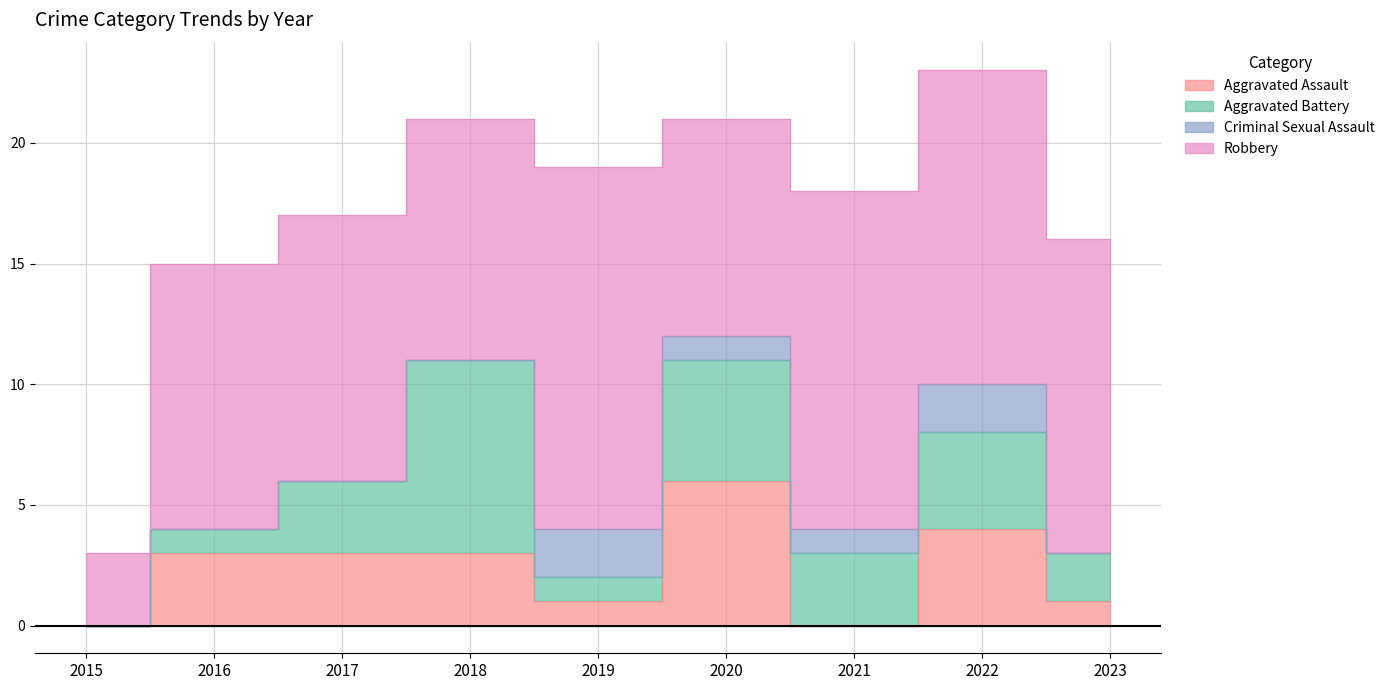

Does the chart display data point markers on the line(s)?

No